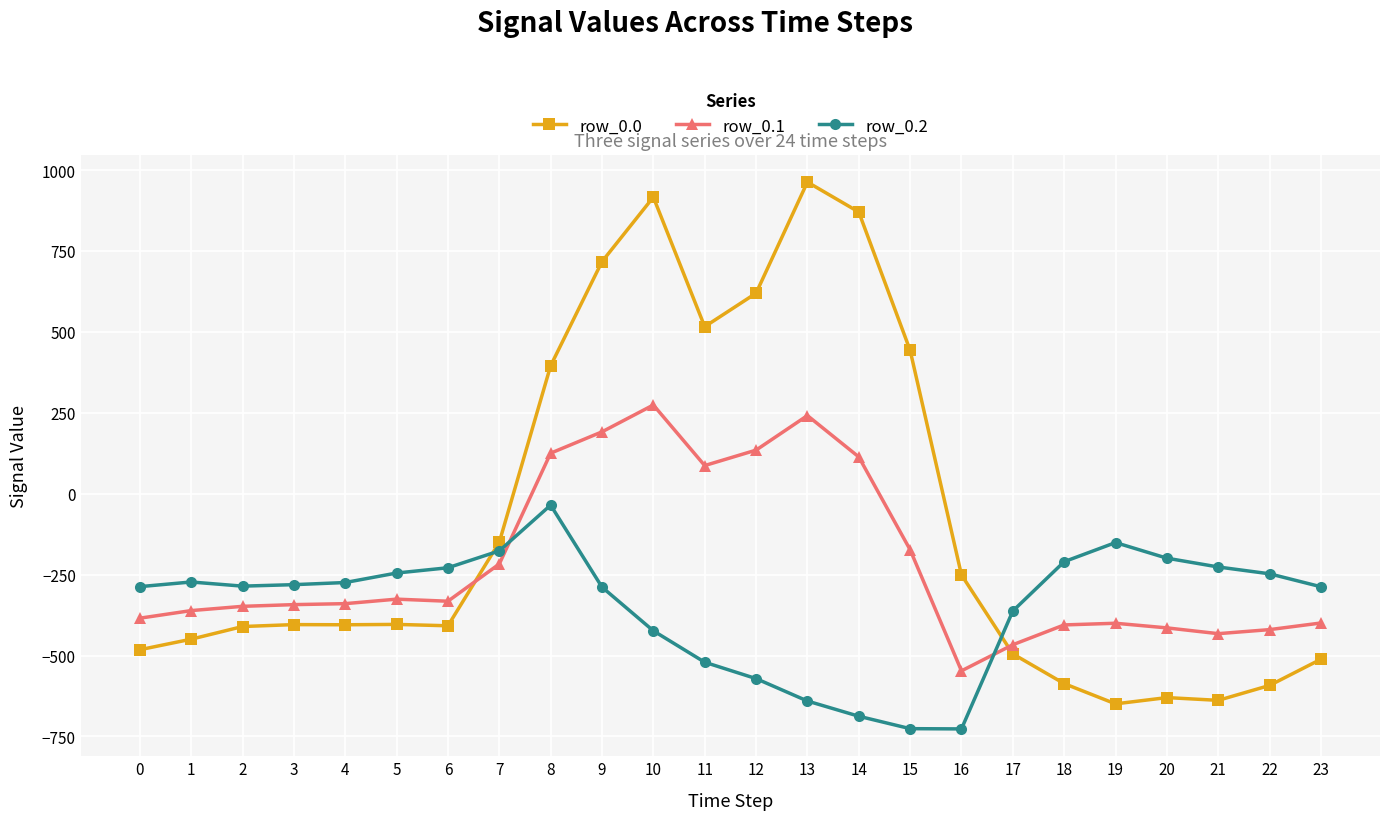

What is the difference between the maximum and minimum values in the row_0.0 series?

1611.9